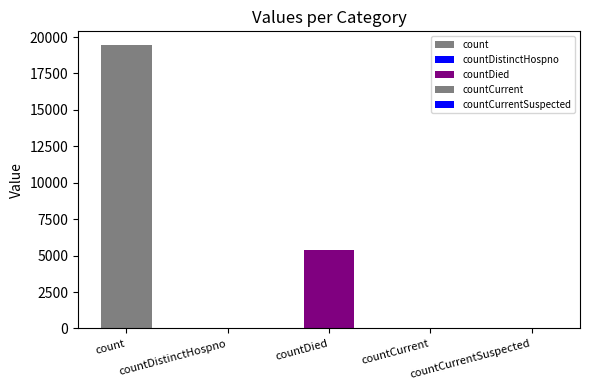

List the labels in order of value, largest first.

count, countDied, countCurrent, countDistinctHospno, countCurrentSuspected